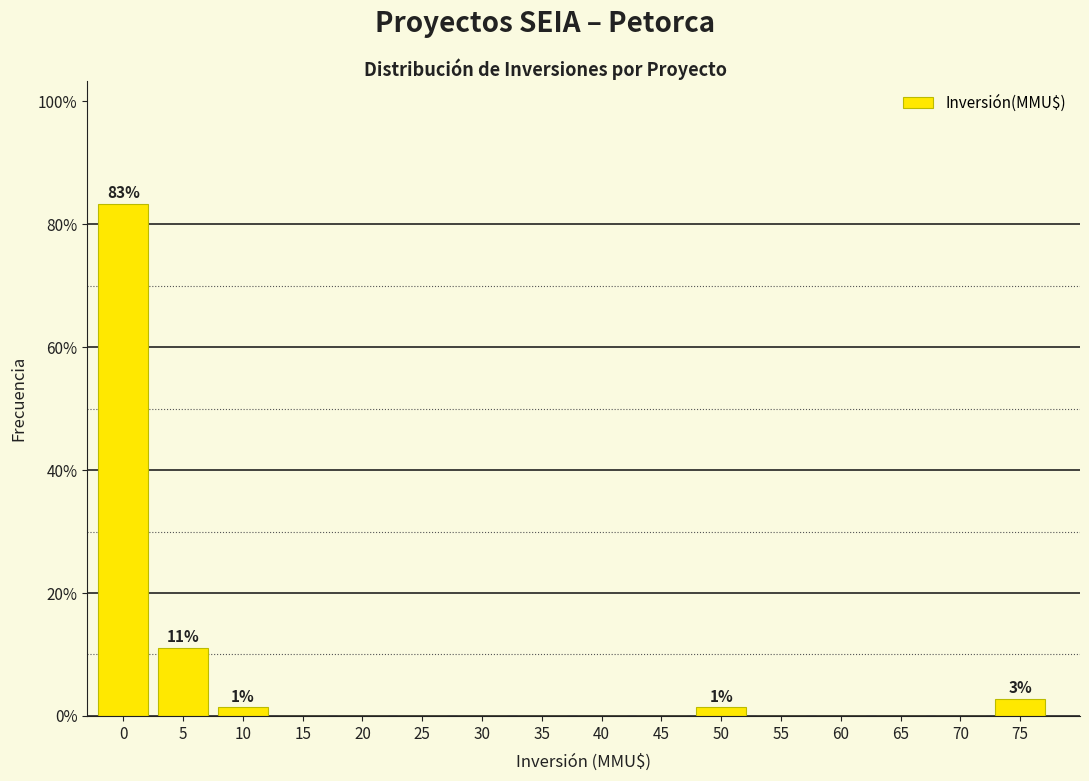

Reading left to right, list all the values displayed in this chart.

0=83.3	5=11.1	10=1.4	15=0.0	20=0.0	25=0.0	30=0.0	35=0.0	40=0.0	45=0.0	50=1.4	55=0.0	60=0.0	65=0.0	70=0.0	75=2.8